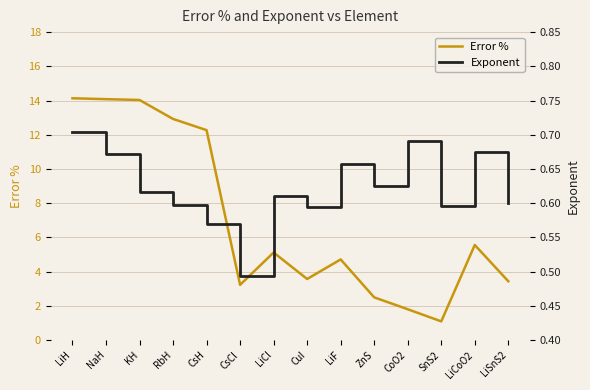

Reading right to left, list all the values displayed in this chart.

Error %: 3.4	5.6	1.1	1.8	2.5	4.7	3.6	5.1	3.2	12.3	12.9	14.0	14.1	14.1
Exponent: 0.6	0.7	0.6	0.7	0.6	0.7	0.6	0.6	0.5	0.6	0.6	0.6	0.7	0.7